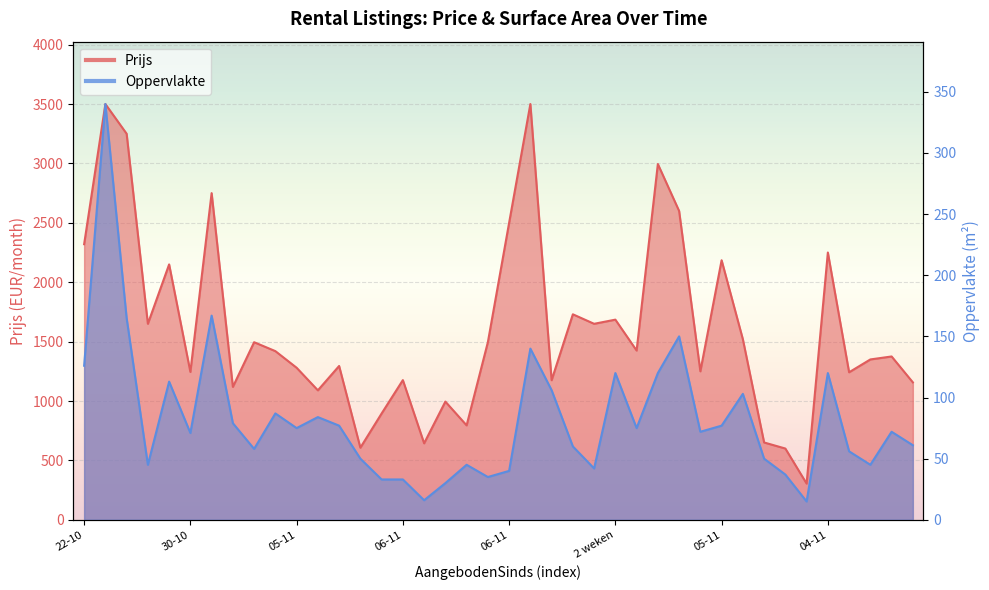

Reading left to right, what are all the values shown in this chart?

Prijs: 2320	3500	3250	1650	2150	1245	2750	1119	1495	1420	1280	1090	1295	607	895	1176	644	995	795	1495	2500	3500	1175	1730	1650	1685	1425	2995	2600	1250	2185	1520	651	600	305	2250	1242	1350	1375	1157
Oppervlakte: 126	340	165	45	113	71	167	79	58	87	75	84	77	50	33	33	16	30	45	35	40	140	106	60	42	120	75	120	150	72	77	103	50	37	15	120	56	45	72	61